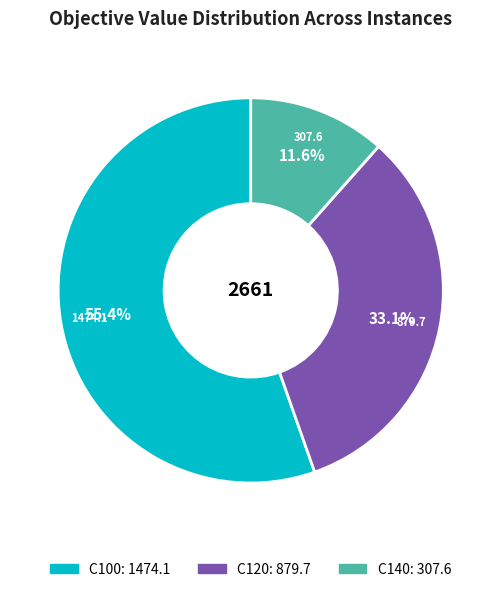

Does any single category account for the majority?

Yes